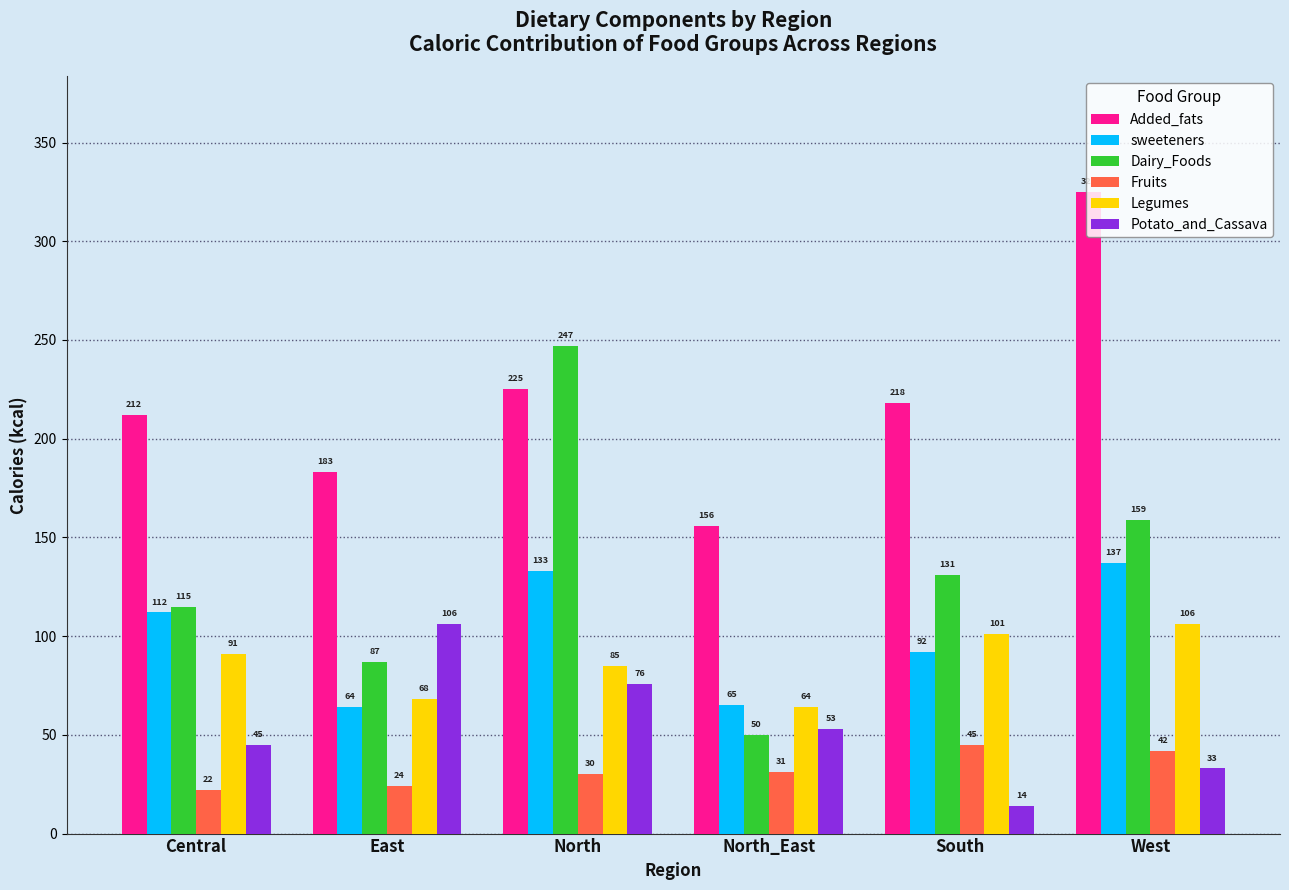

What is the label of the 4th bar from the right?

North